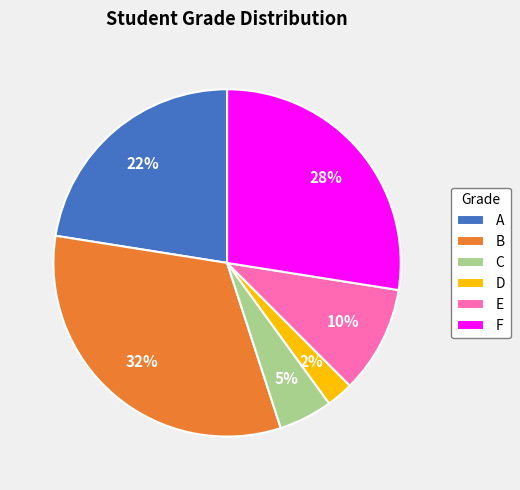

Is the sum of D and B greater than half?

No